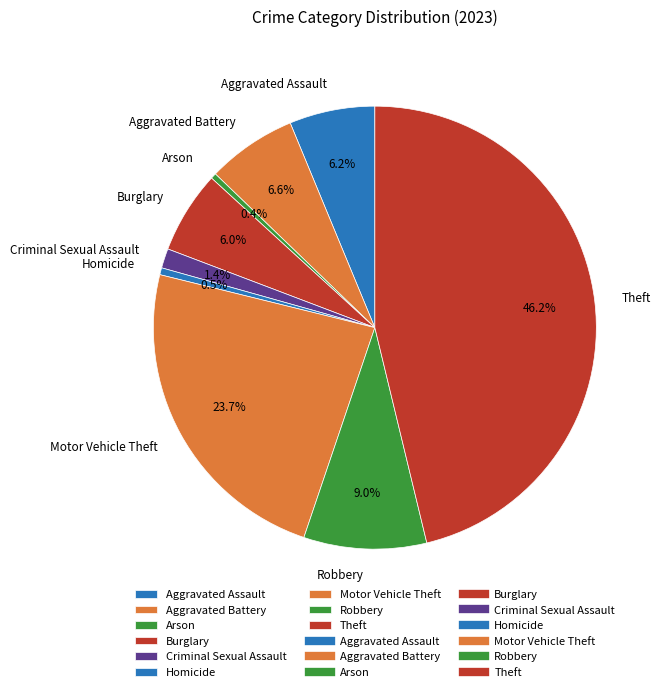

To the nearest percent, what is the difference between the Aggravated Battery and Arson slice percentages?

6%